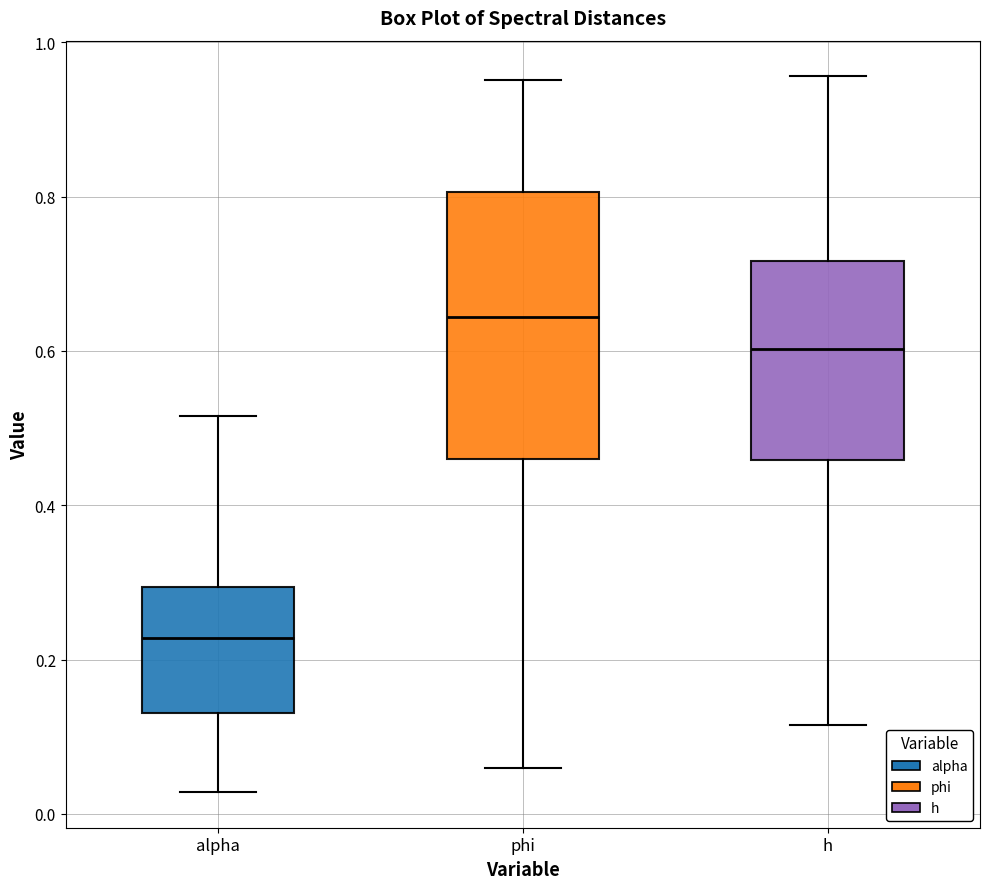

Comparing the boxes themselves (not the whiskers), which one is the tallest?

phi